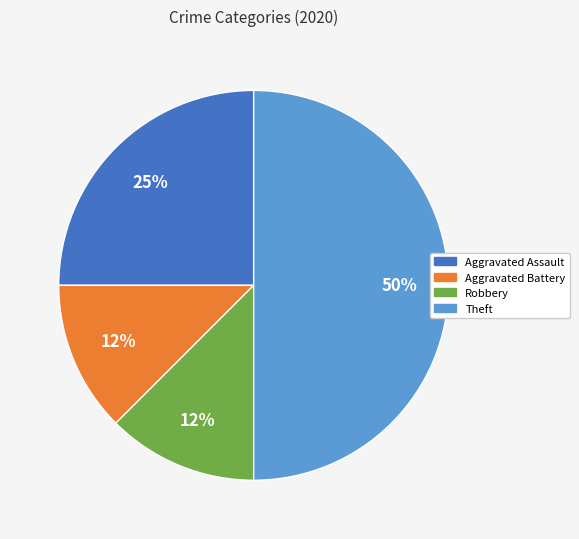

To the nearest percent, what is the average slice percentage?

25%